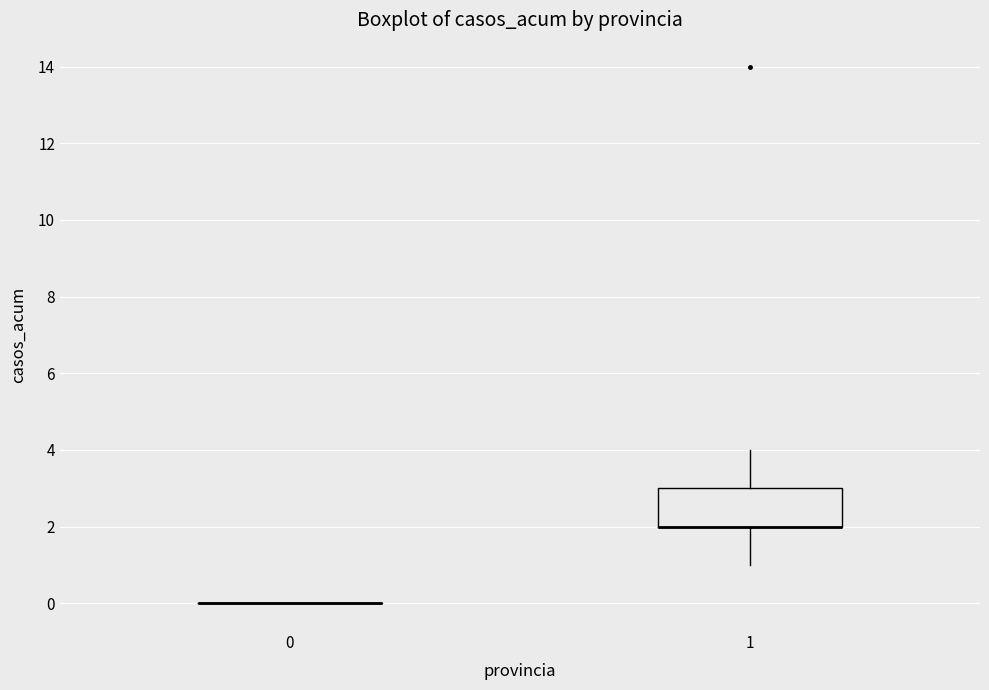

Reading left to right, read every box against the y-axis: the position of its median line, the range the box covers, and the ends of its whiskers. The values are not printed on the chart, so give them approximately, as read against the axis.

0: box collapsed to a line at 0, whiskers 0 to 0
1: median 2 (drawn on the box's lower edge), box 2 to 3, whiskers 1 to 4